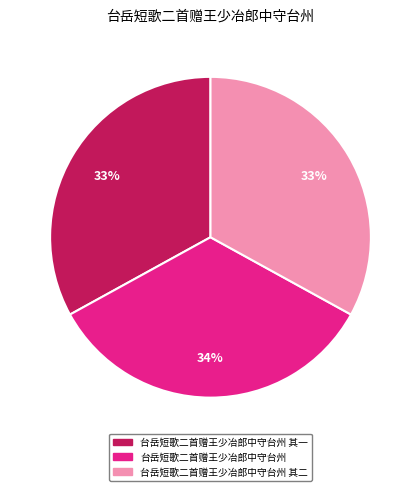

Is there any slice that represents more than half of the pie?

No